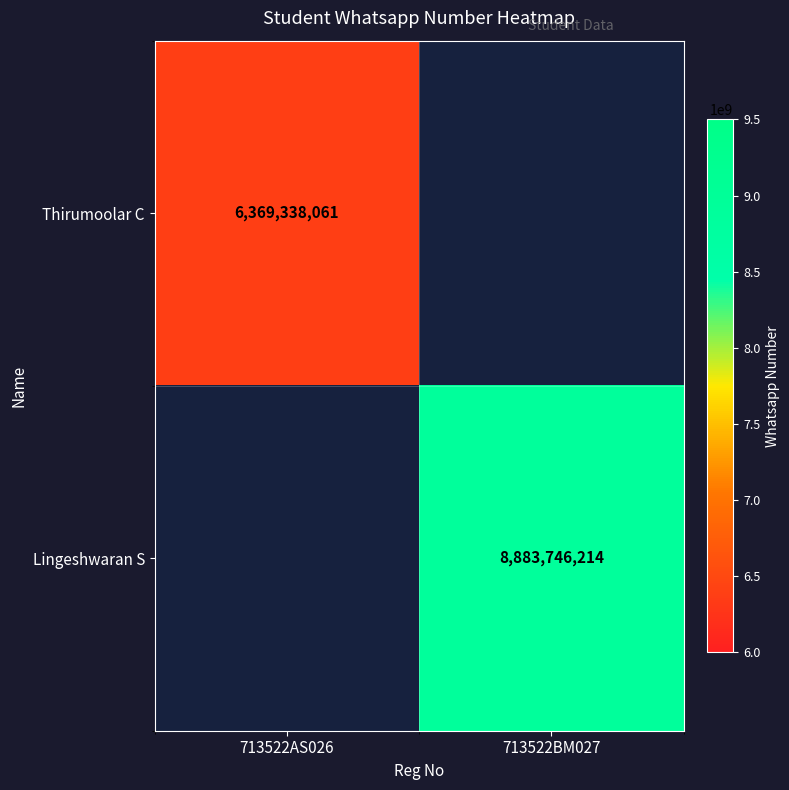

The value of Lingeshwaran S at 713522BM027 is 8883746214. True or false?

True